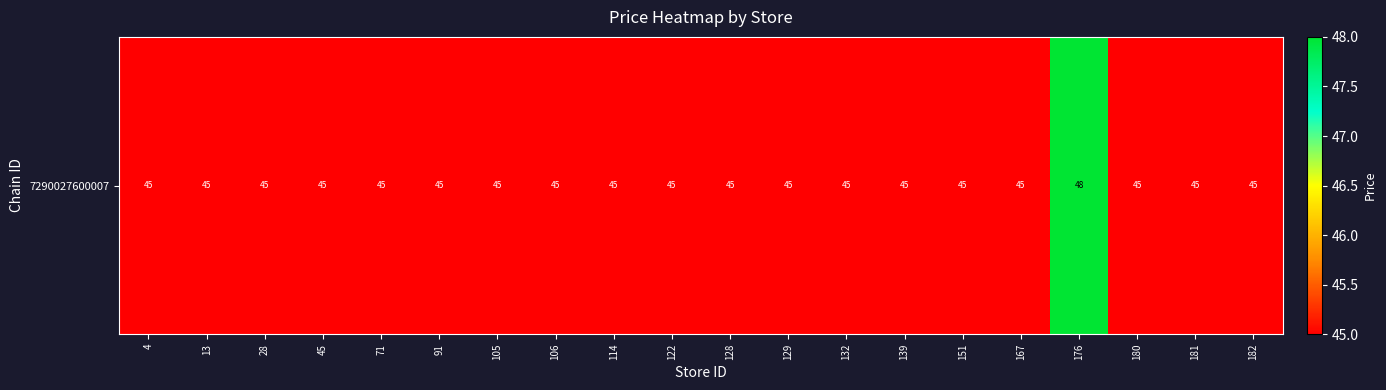

Rank the categories by value from lowest to highest.

4, 13, 28, 45, 71, 91, 105, 106, 114, 122, 128, 129, 132, 139, 151, 167, 180, 181, 182, 176